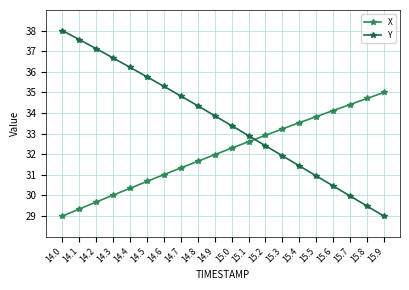

List the labels in order of X value, smallest first.

14.0, 14.1, 14.2, 14.3, 14.4, 14.5, 14.6, 14.7, 14.8, 14.9, 15.0, 15.1, 15.2, 15.3, 15.4, 15.5, 15.6, 15.7, 15.8, 15.9